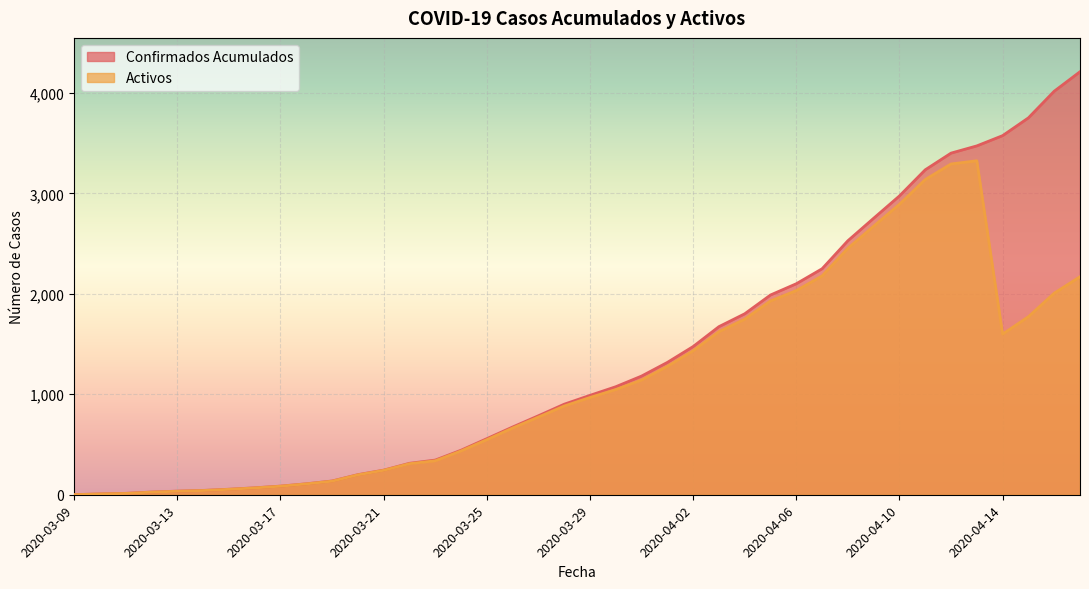

How many lines are shown in the chart?

2